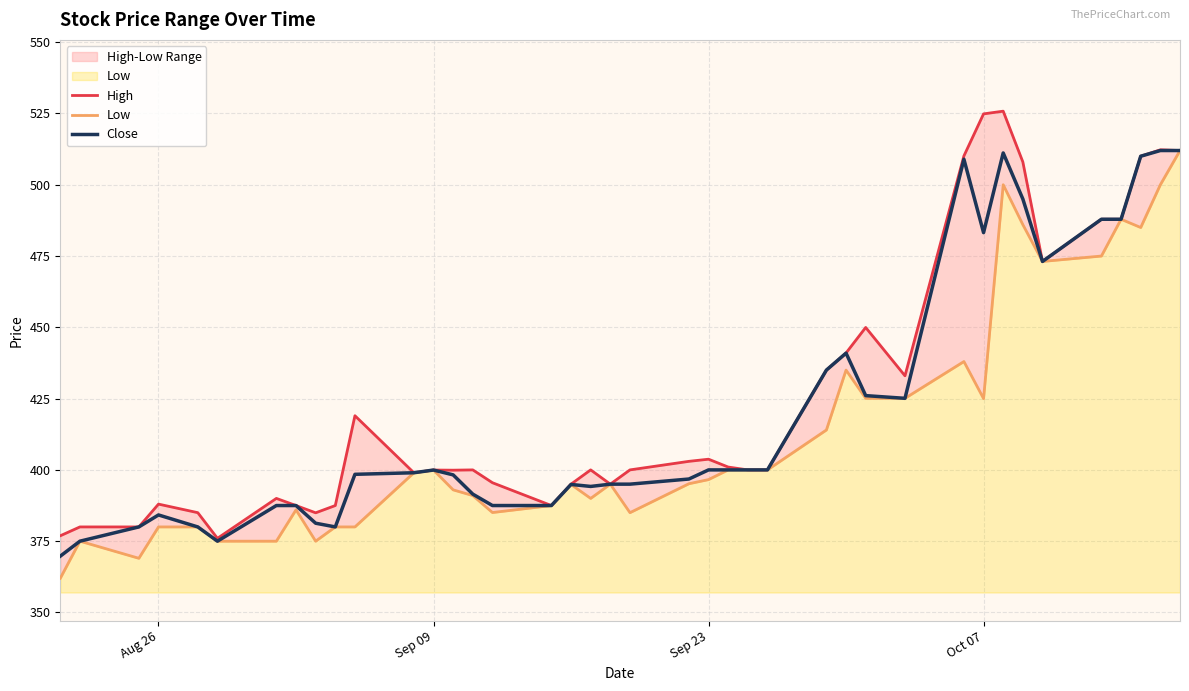

Which series has the widest spread of values?

Low